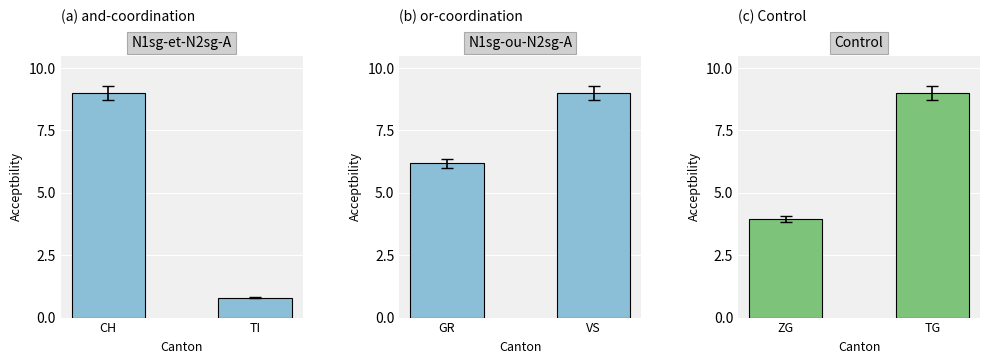

The value of N1sg-et-N2sg-A at TI is 0.3. True or false?

False